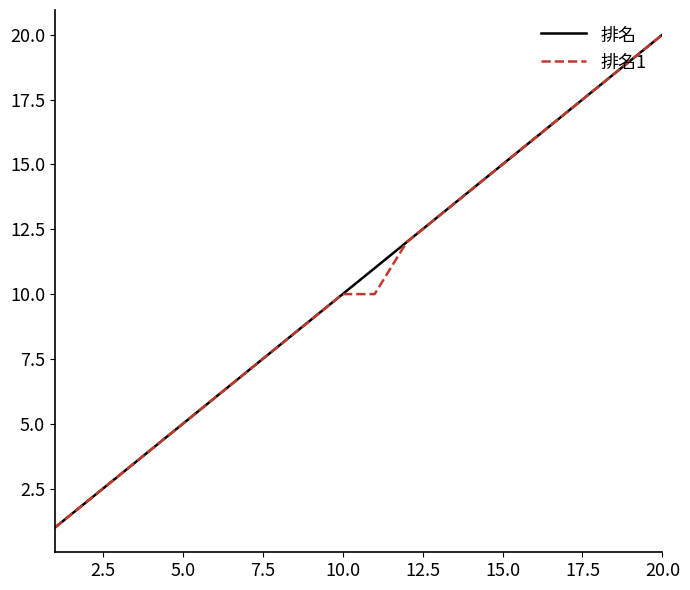

What is the maximum value shown in the chart?

20